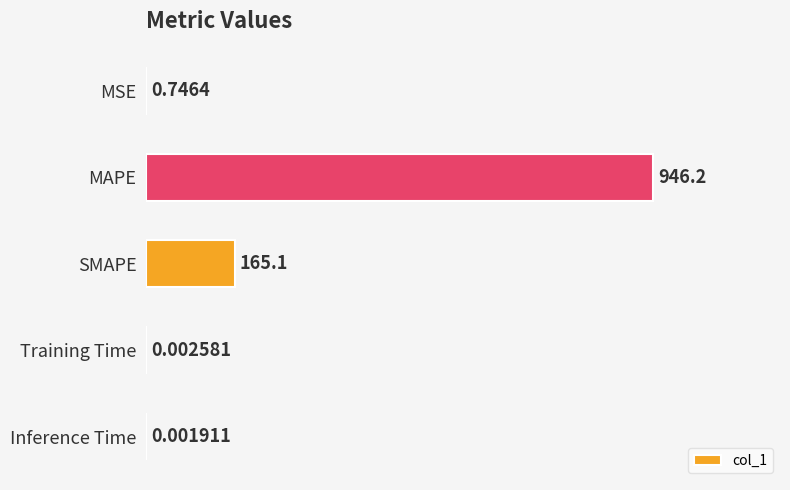

What is the change in value from SMAPE to Inference Time?

-165.1